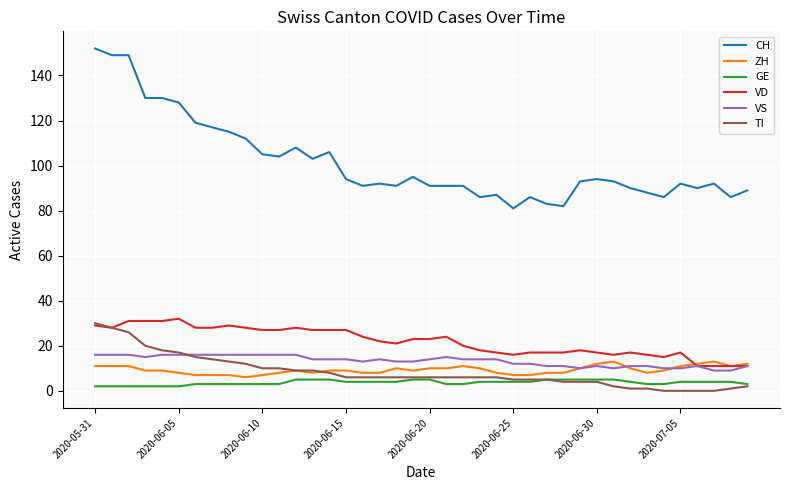

How many lines are shown in the chart?

6